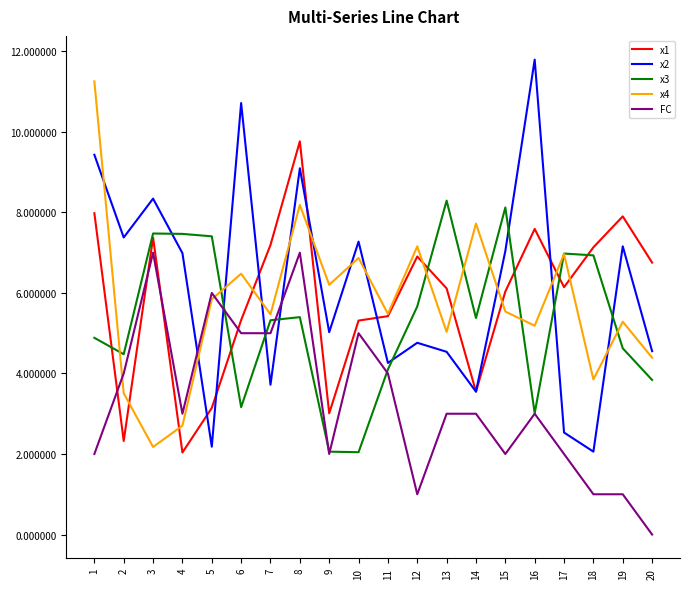

What are all the series names shown in the legend?

x1, x2, x3, x4, FC